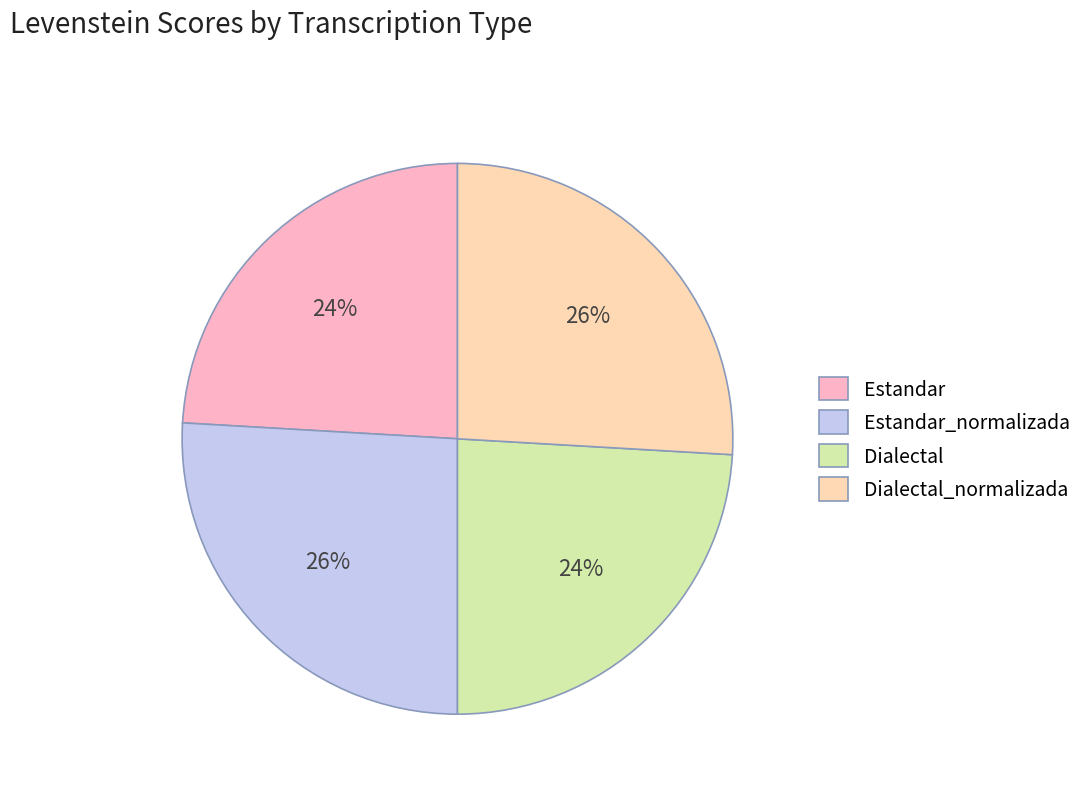

How many segments does this pie chart have?

4